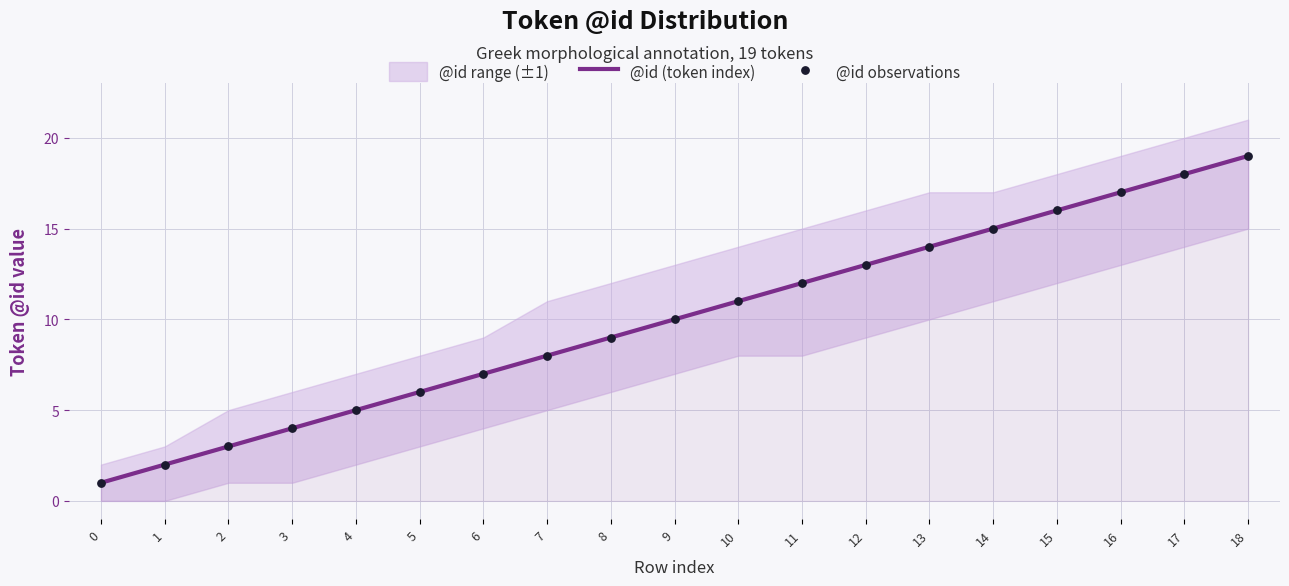

Which series contains the highest Y value?

@id (token index)